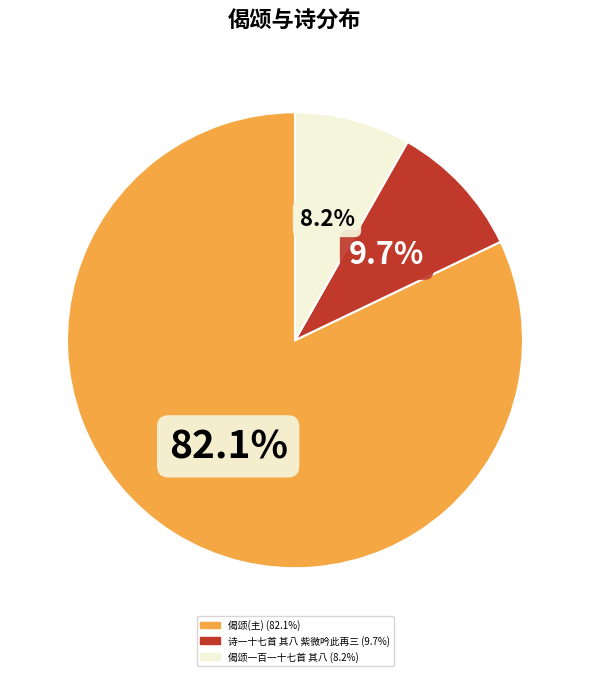

How many slices are in this pie chart?

3